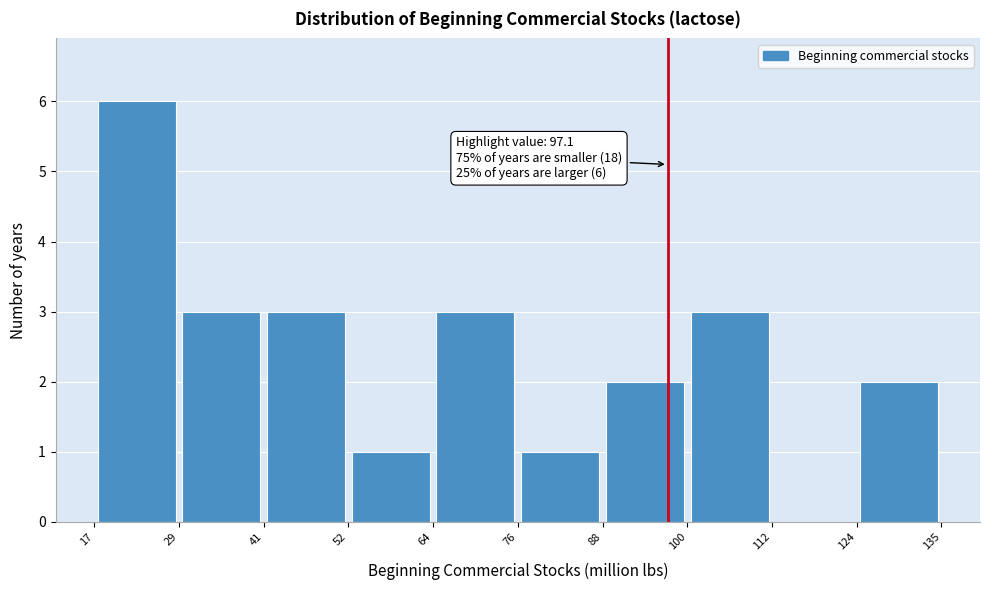

Over which range of the x-axis is the bar tallest?

17 to 29